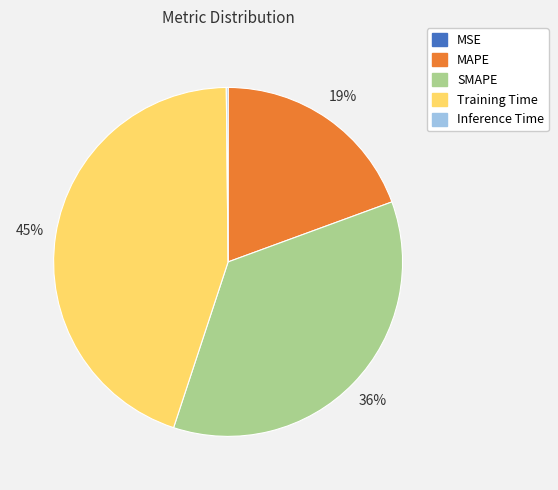

Is there any slice that represents more than half of the pie?

No